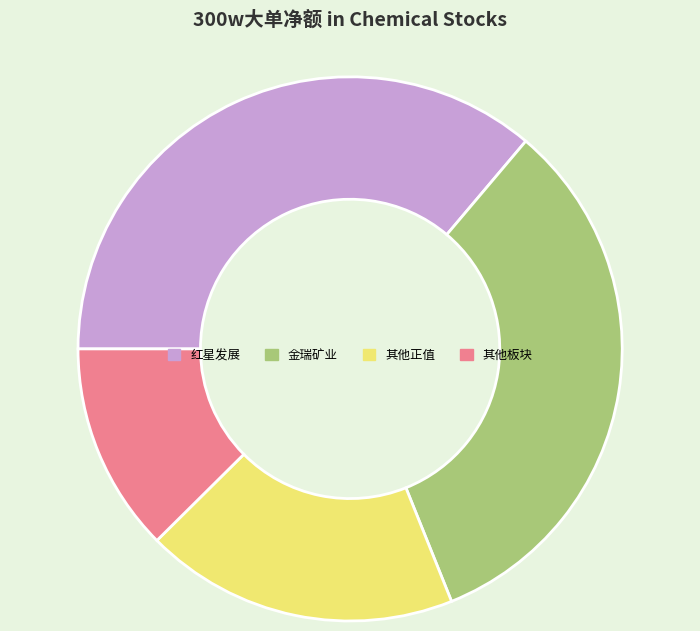

Which category has the smallest portion of the pie?

其他板块